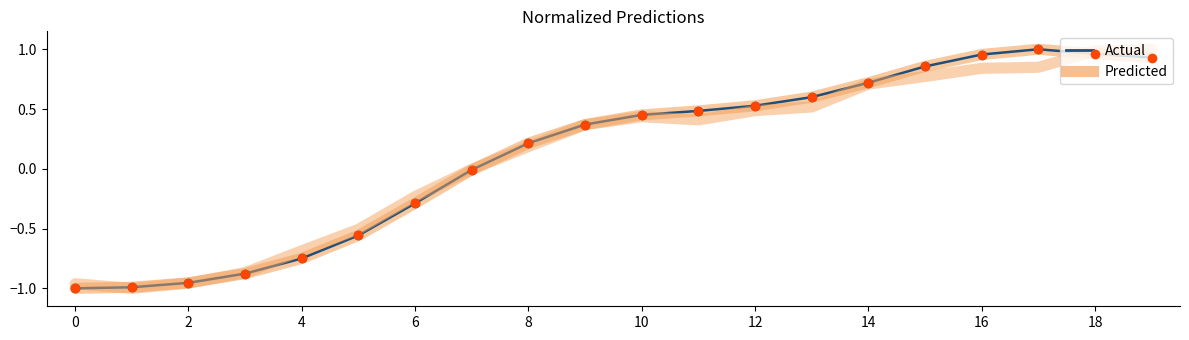

Which series contains the lowest Y value?

Predicted